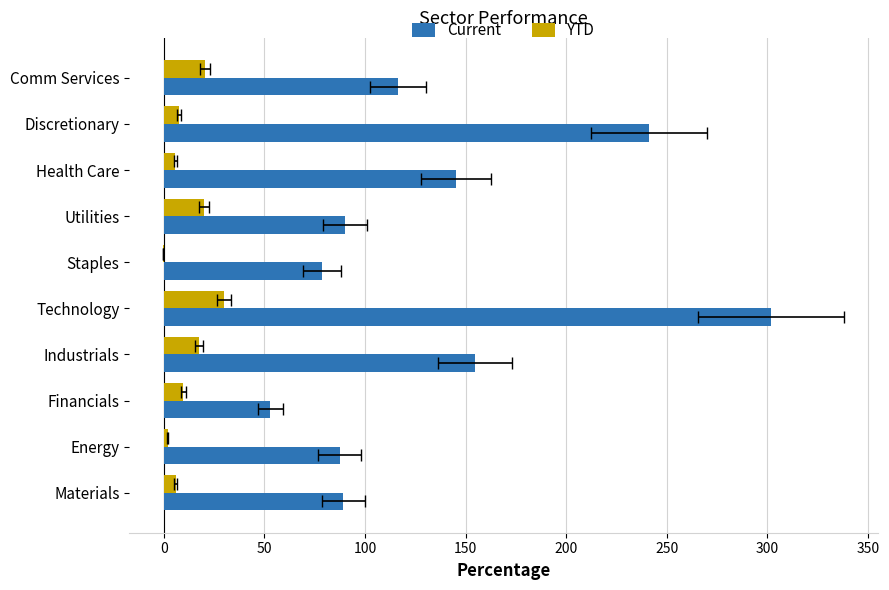

How many values in the Current series exceed 116?

5